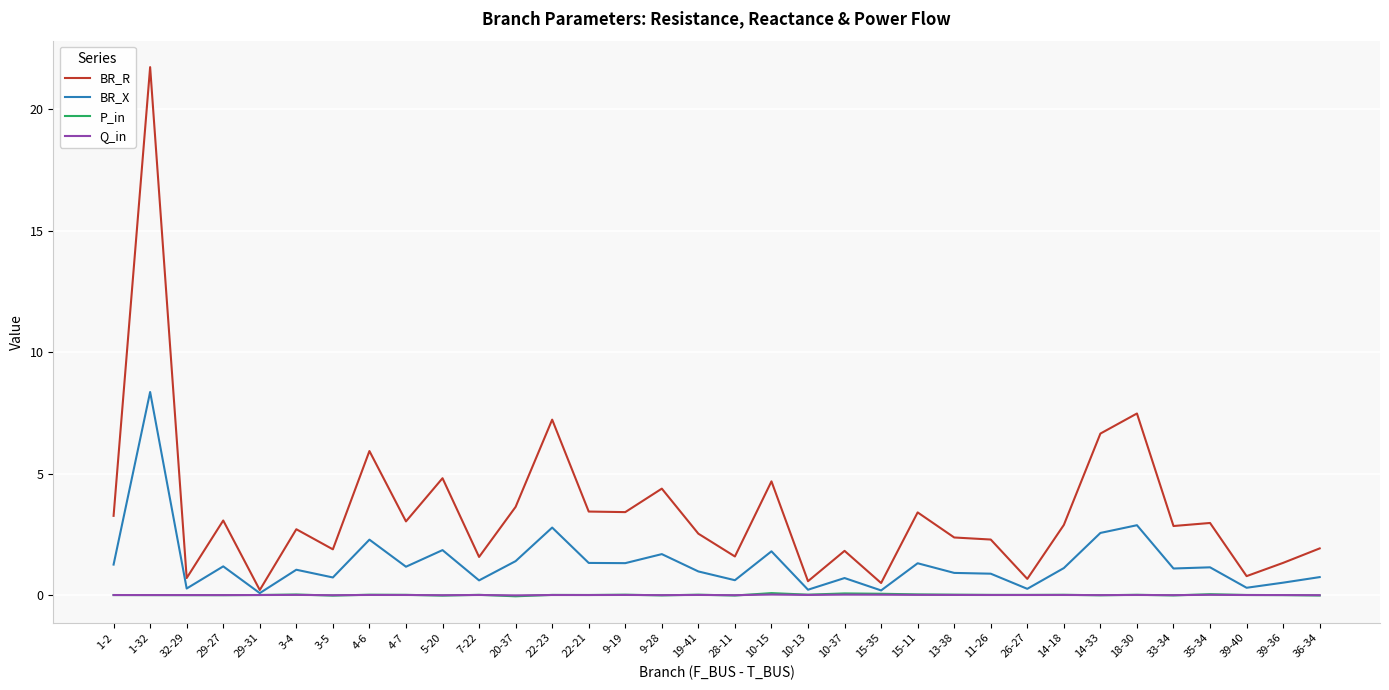

At which category does the chart reach its peak across all series?

1-32